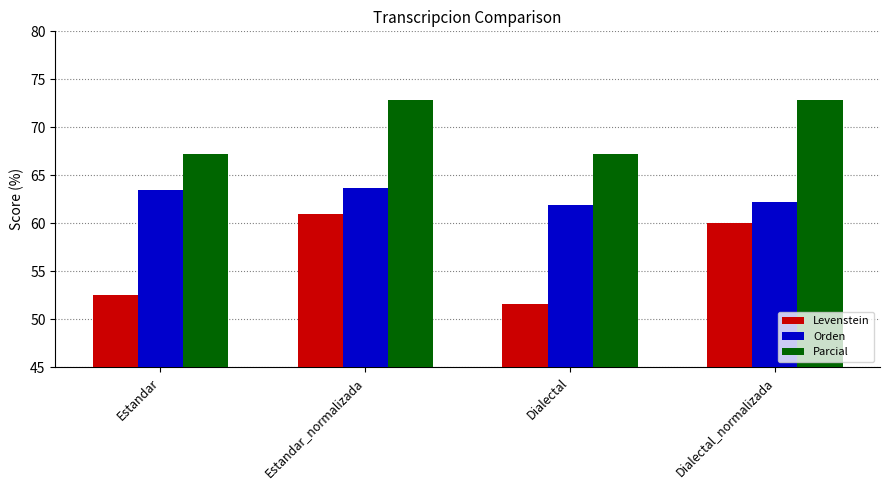

Which series has the largest range (max minus min)?

Levenstein